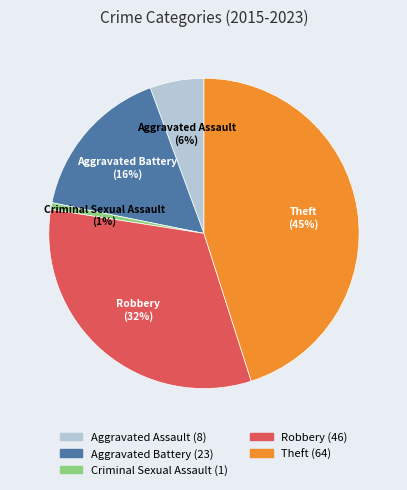

To the nearest percent, what portion does Theft represent?

45%